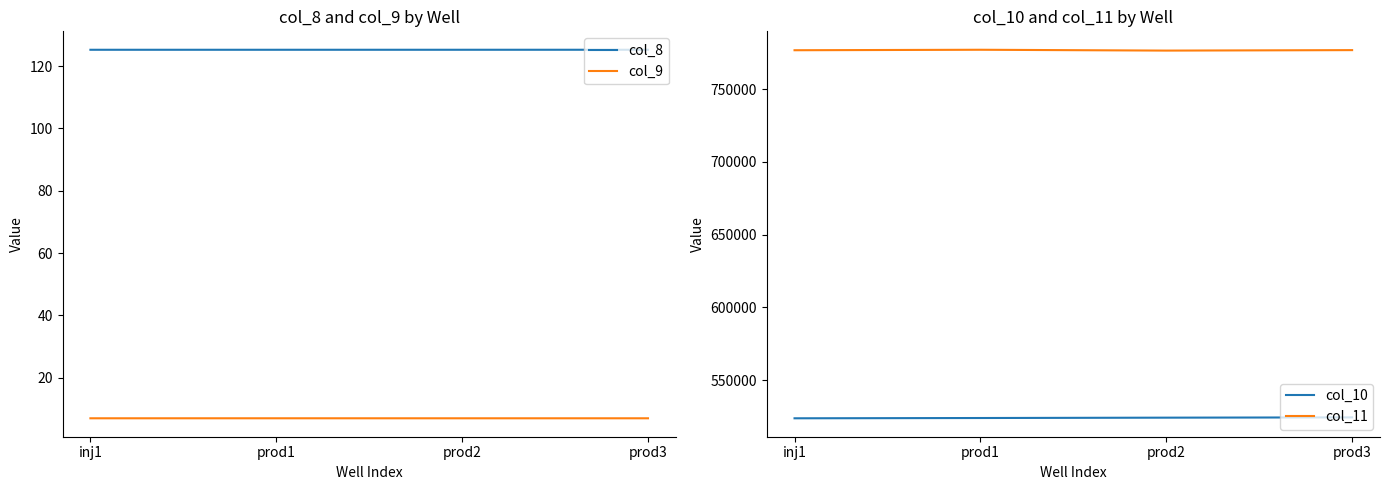

What position from the right is inj1?

4